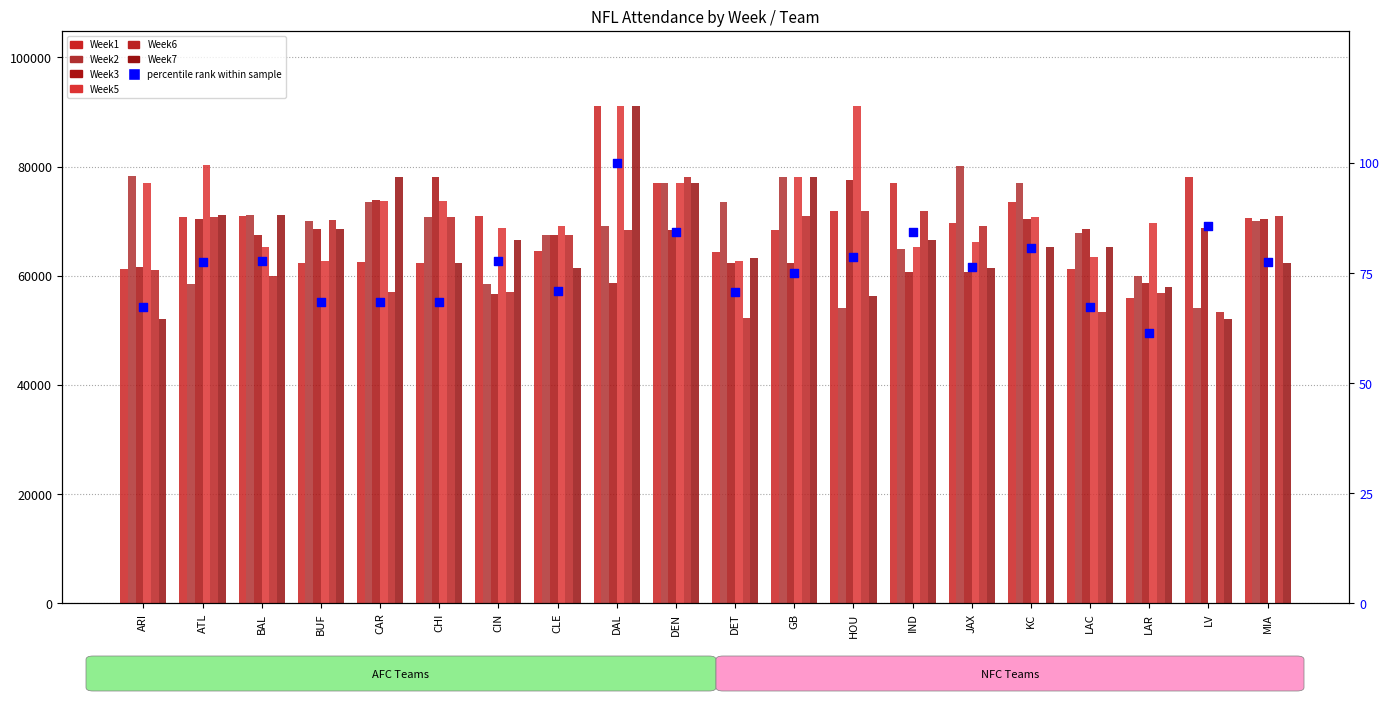

Which series has the widest spread of Y values?

week5